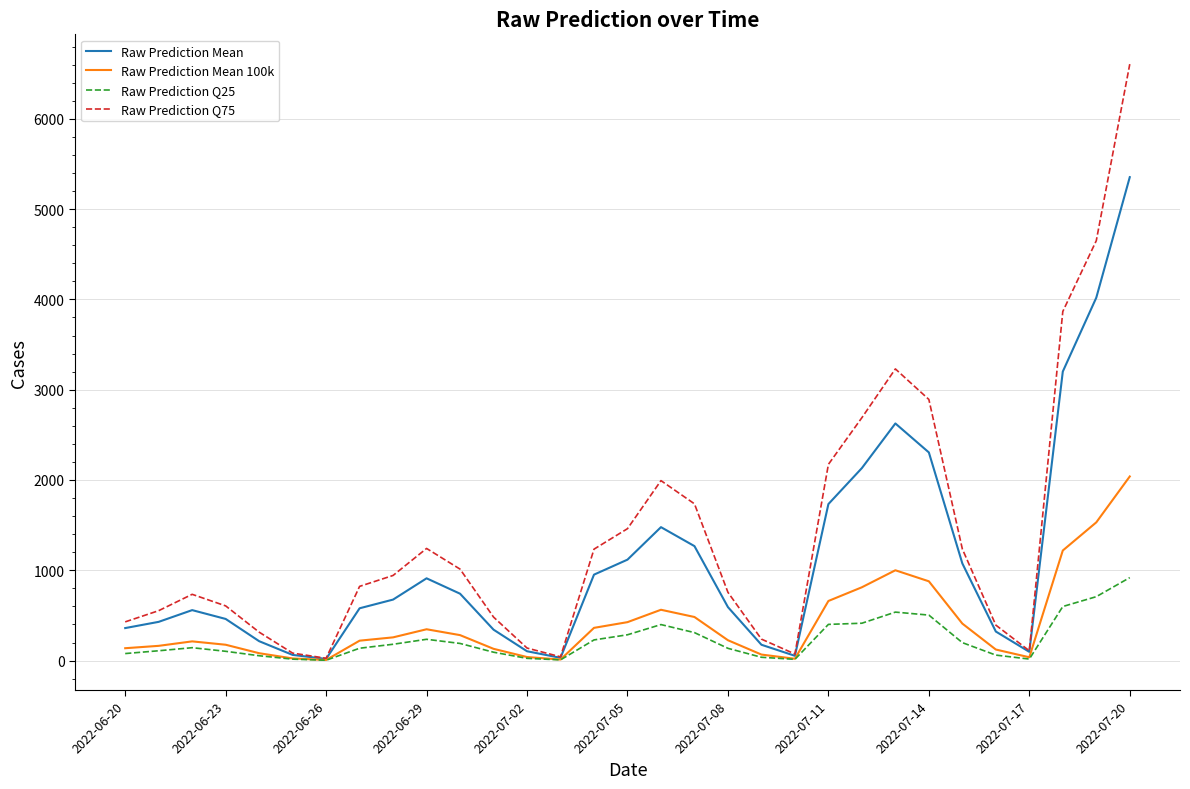

Which series has the widest spread of values?

Raw Prediction Q75